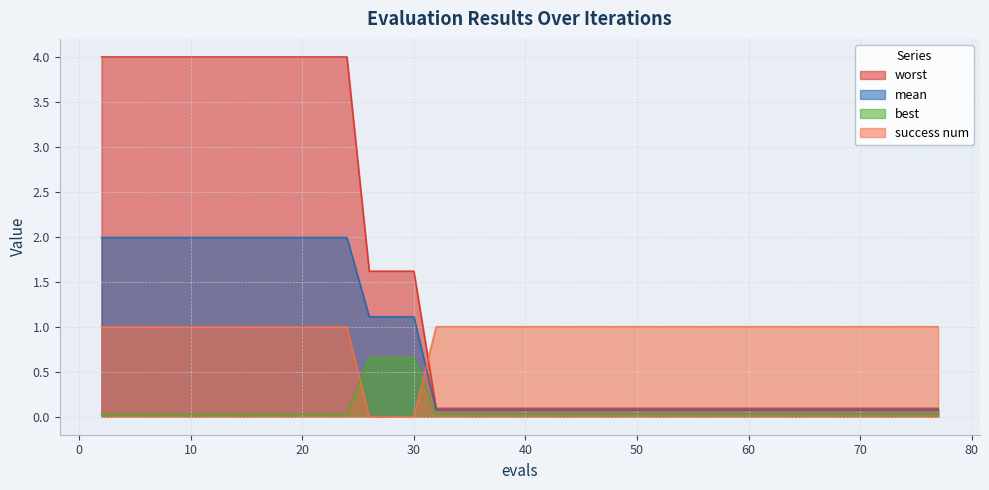

Read the worst value at 22.

4.0